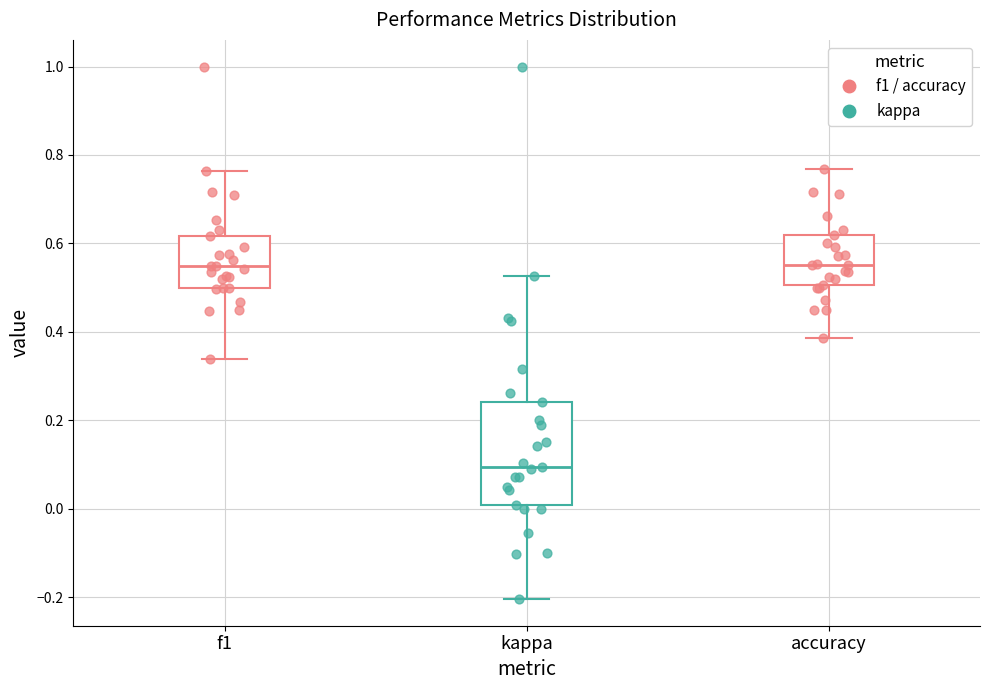

Reading left to right, read every box against the y-axis: the position of its median line, the range the box covers, and the ends of its whiskers. The values are not printed on the chart, so give them approximately, as read against the axis.

f1: median 0.54, box 0.50 to 0.62, whiskers 0.34 to 0.76
kappa: median 0.10, box 0.00 to 0.24, whiskers -0.20 to 0.52
accuracy: median 0.56, box 0.50 to 0.62, whiskers 0.38 to 0.76